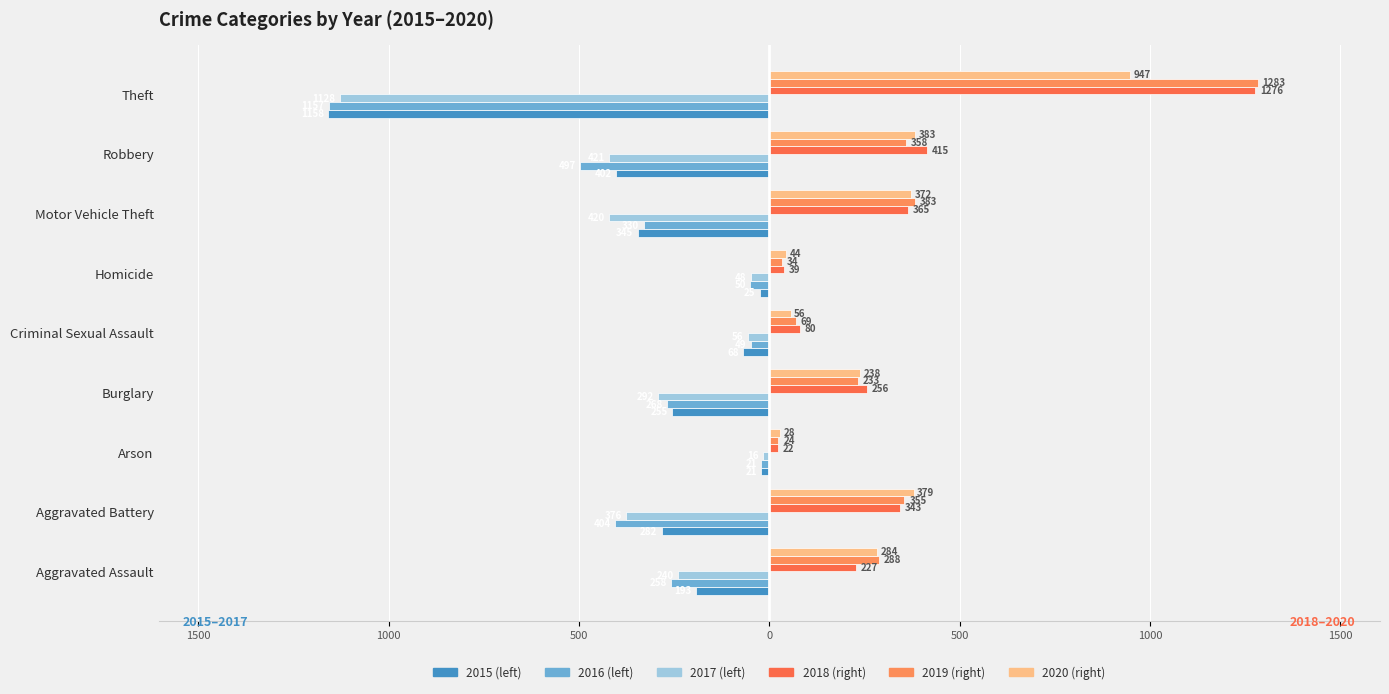

Reading right to left, transcribe all the data shown in this chart.

2015: -1158	-402	-345	-25	-68	-255	-21	-282	-193
2016: -1157	-497	-330	-50	-49	-268	-21	-404	-258
2017: -1128	-421	-420	-48	-56	-292	-16	-376	-240
2018: 1276	415	365	39	80	256	22	343	227
2019: 1283	358	383	34	69	233	24	355	288
2020: 947	383	372	44	56	238	28	379	284